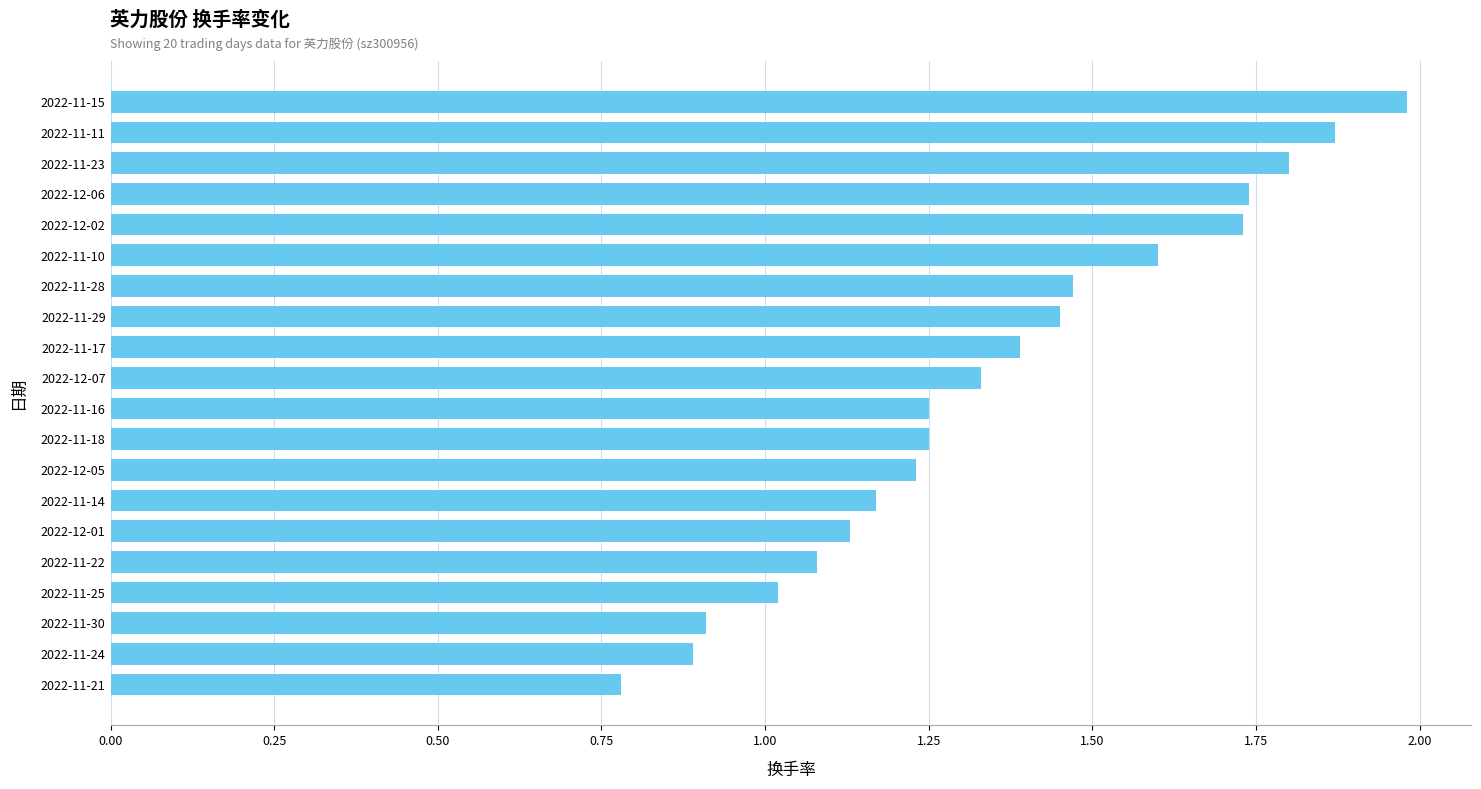

Approximately how many times larger is the value at 2022-11-18 compared to 2022-11-15?

0.6